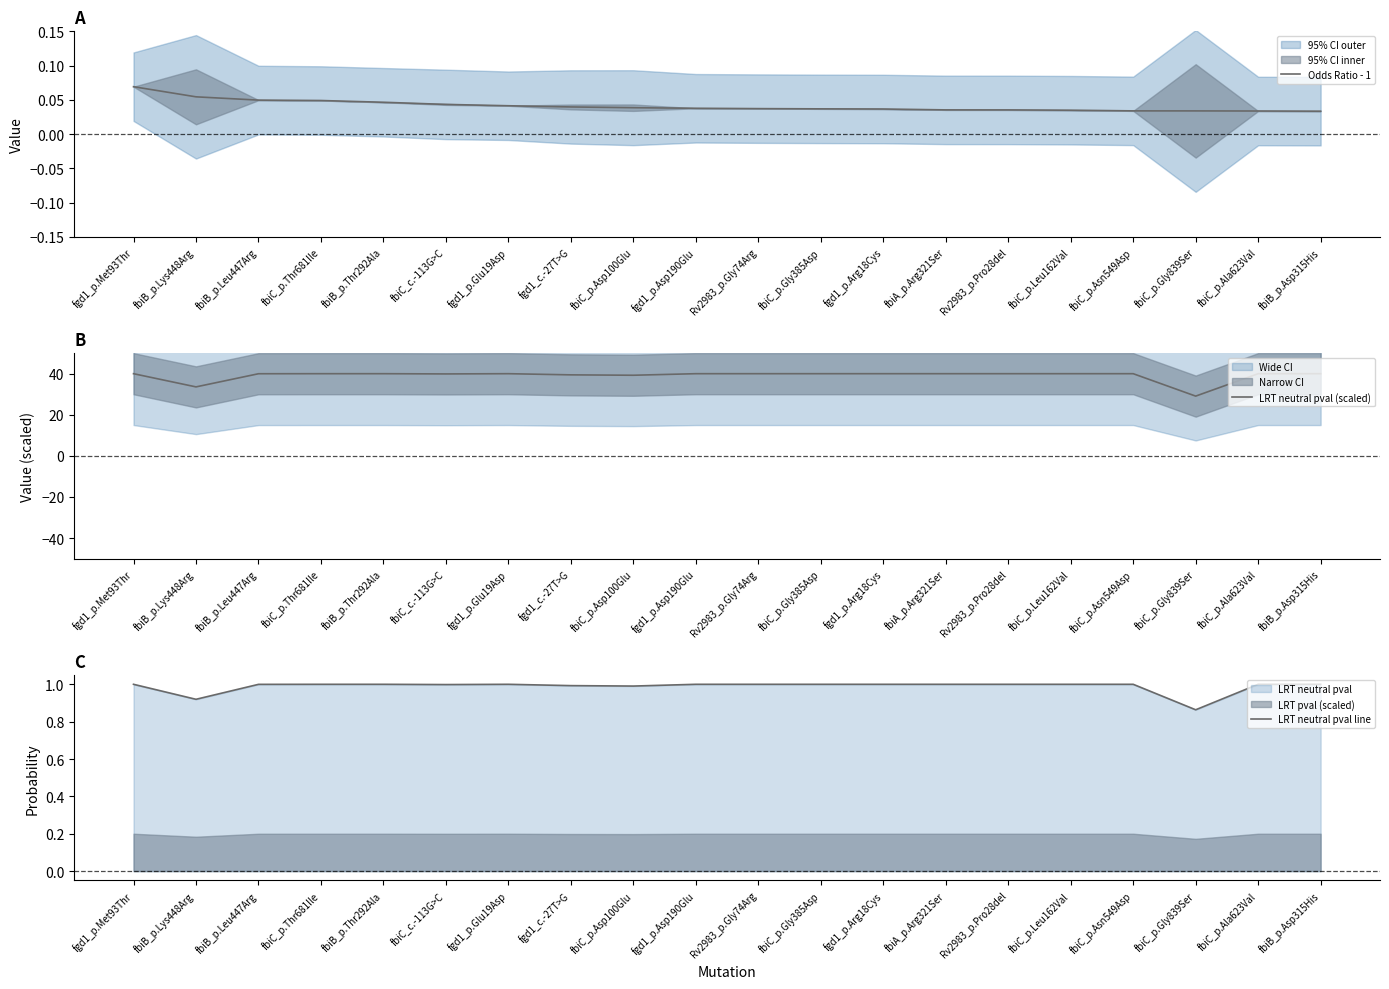

What is the greatest value displayed?

40.0